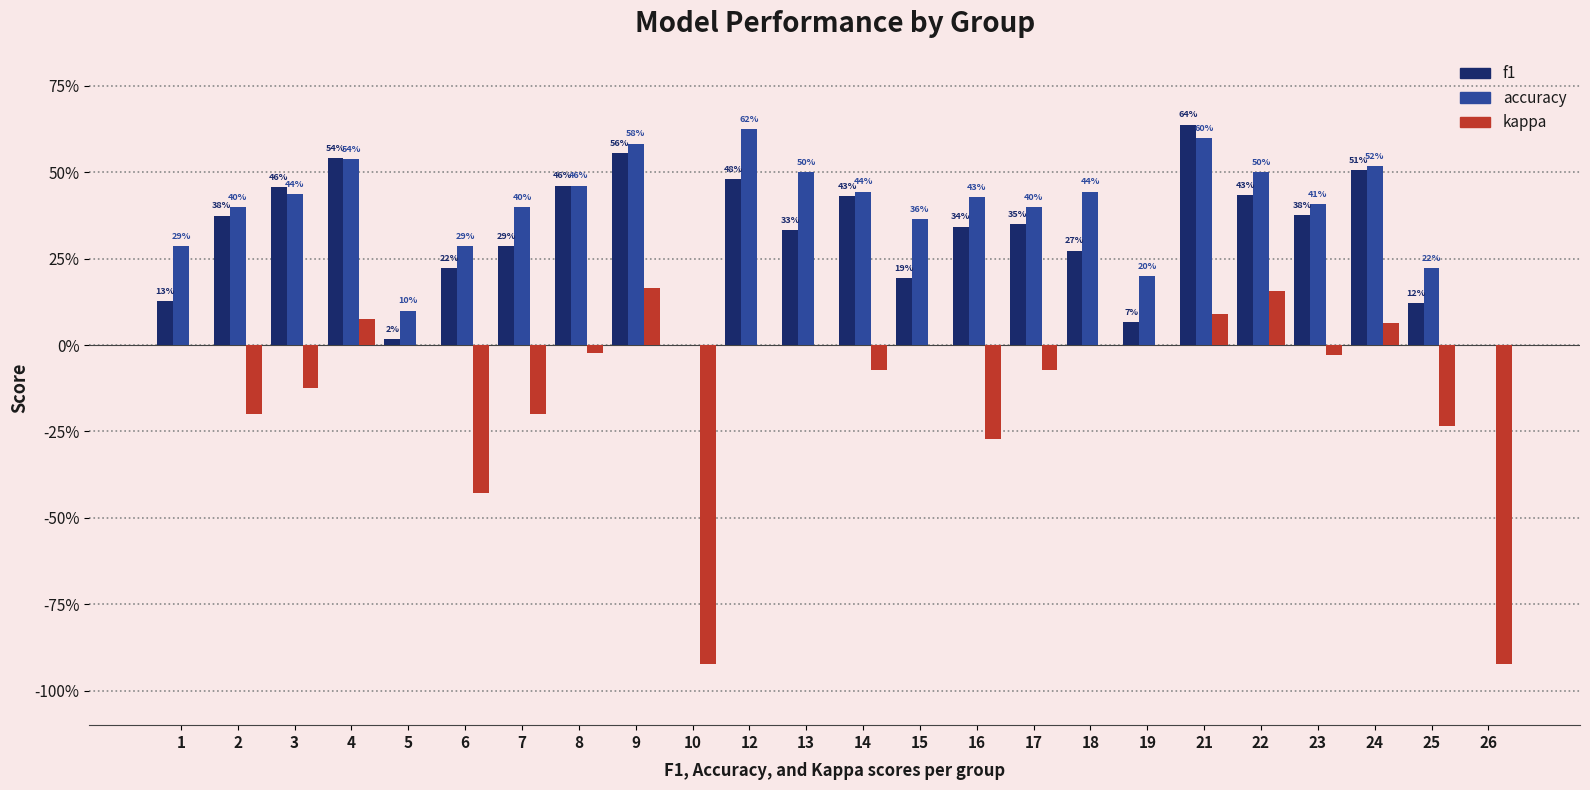

What are all the series names shown in the legend?

f1, accuracy, kappa